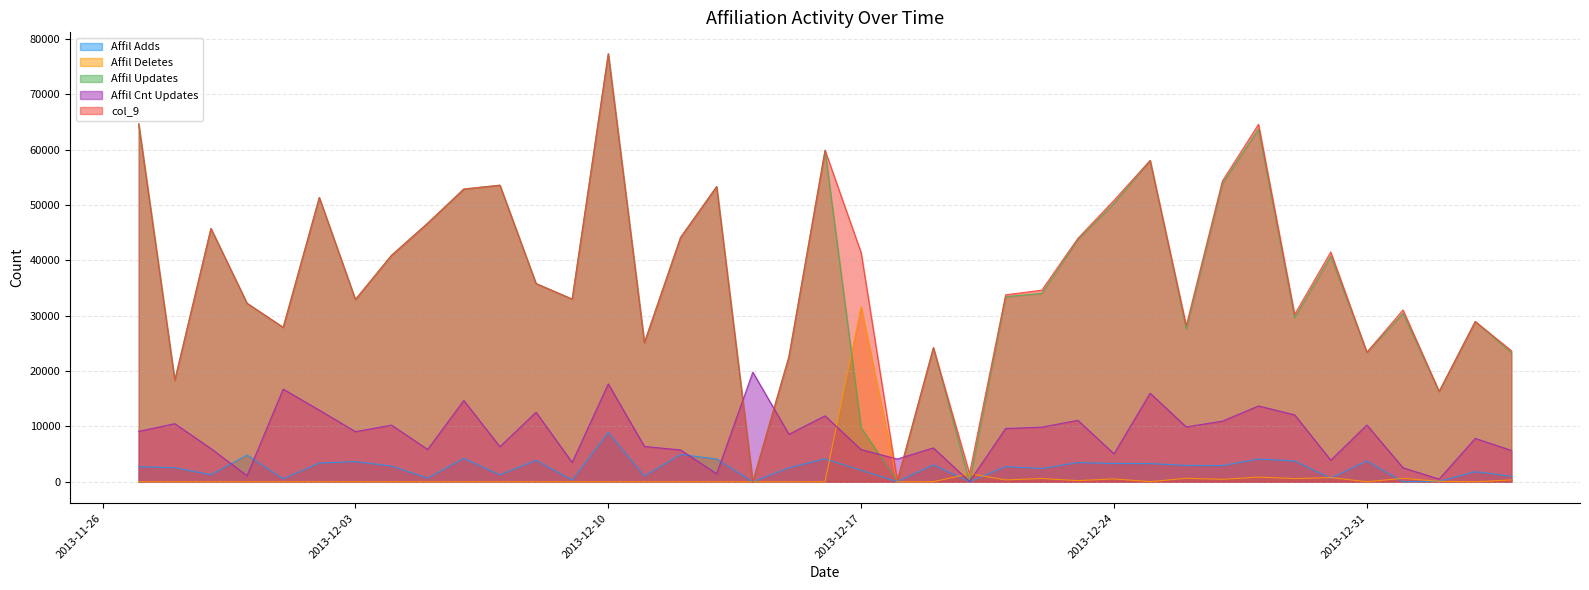

What is the difference between the maximum and minimum values in the Affil Deletes series?

31617